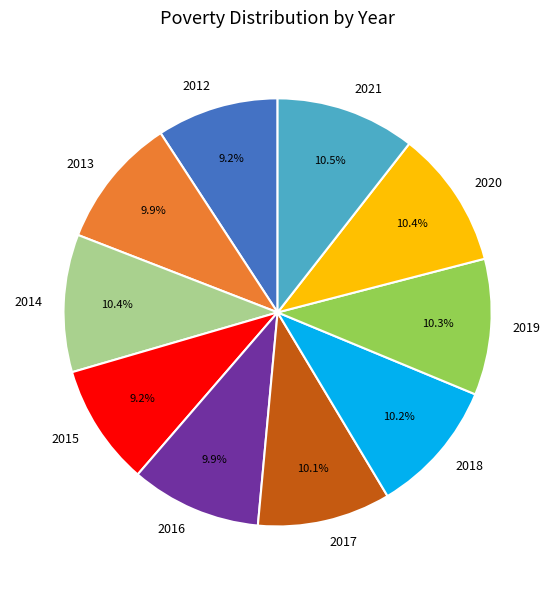

Is the sum of 2020 and 2018 greater than half?

No